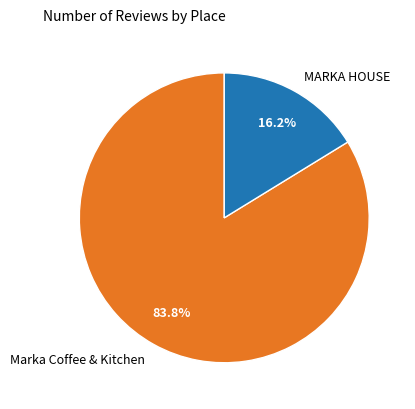

What percentage do MARKA HOUSE and Marka Coffee & Kitchen together represent?

100.0%